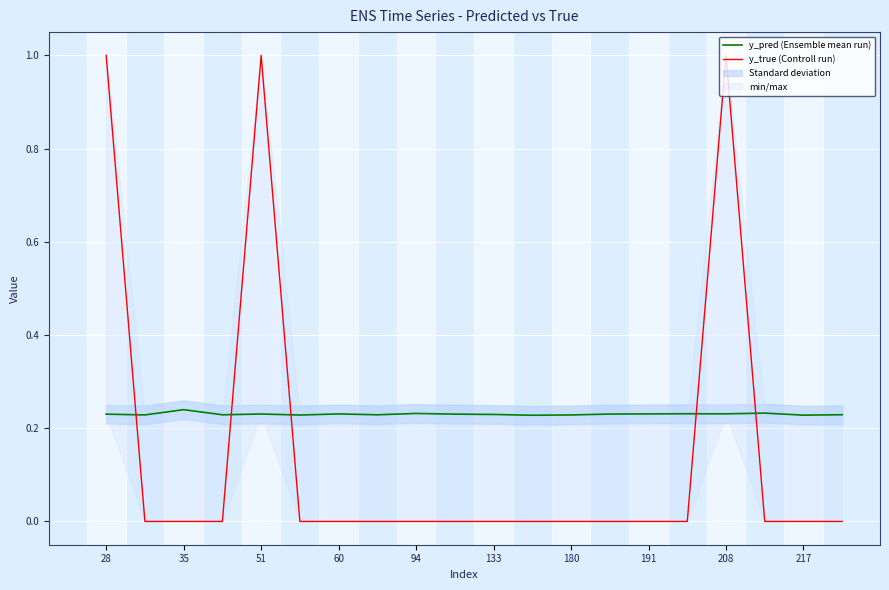

What is the difference between the second highest and minimum values in the y_true (Controll run) series?

1.0